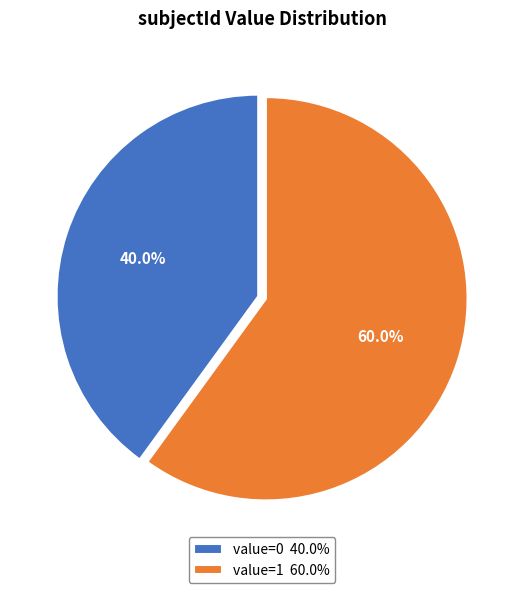

How many slices are in this pie chart?

2